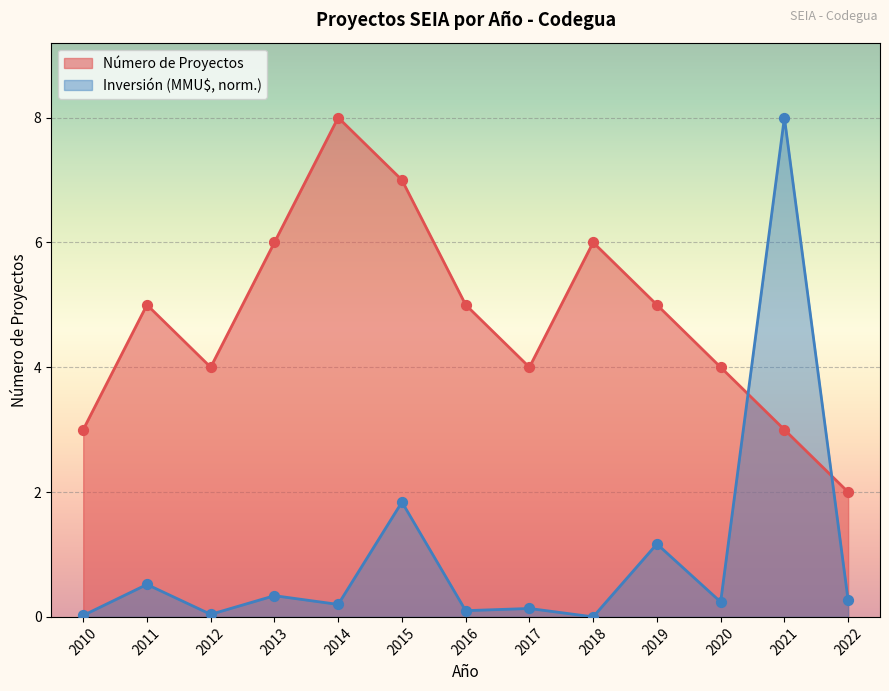

At how many categories does at least one series exceed 4?

8